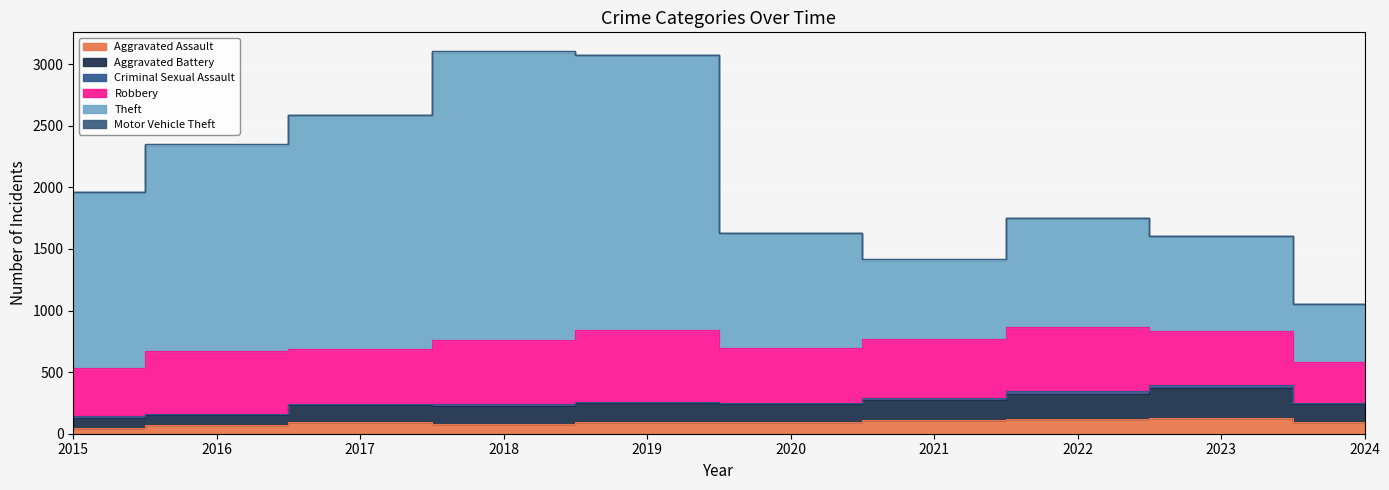

What is the value of the Aggravated Assault point at the 3rd from the left?

95